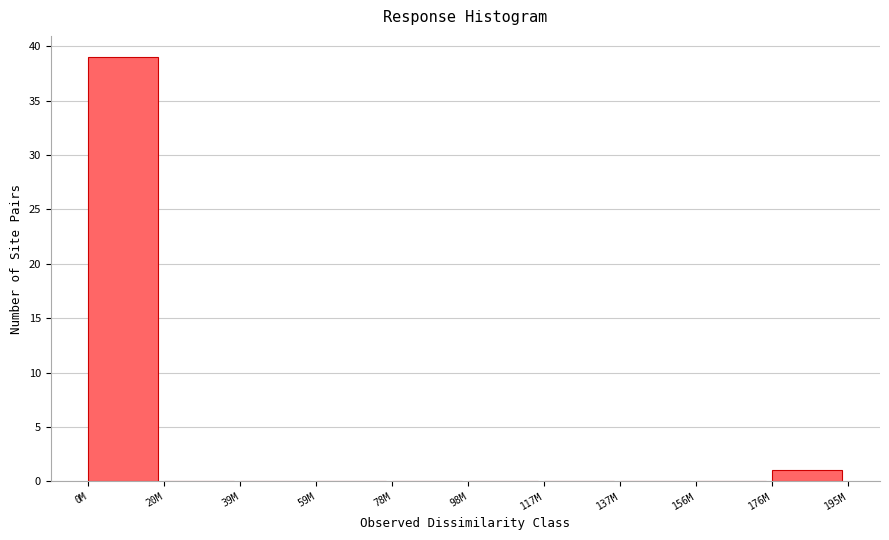

Reading right to left, list all the values displayed in this chart.

176M=1	156M=0	137M=0	117M=0	98M=0	78M=0	59M=0	39M=0	20M=0	0M=39